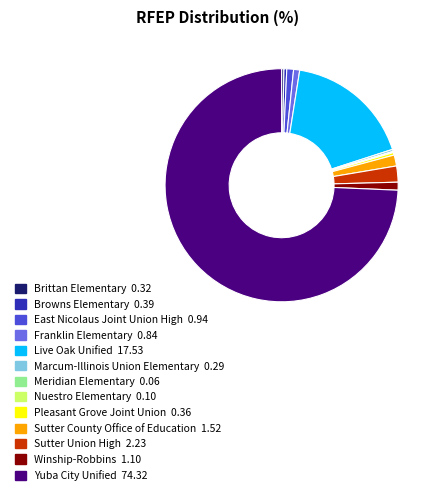

Is it true that Yuba City Unified is 74% of the pie?

True